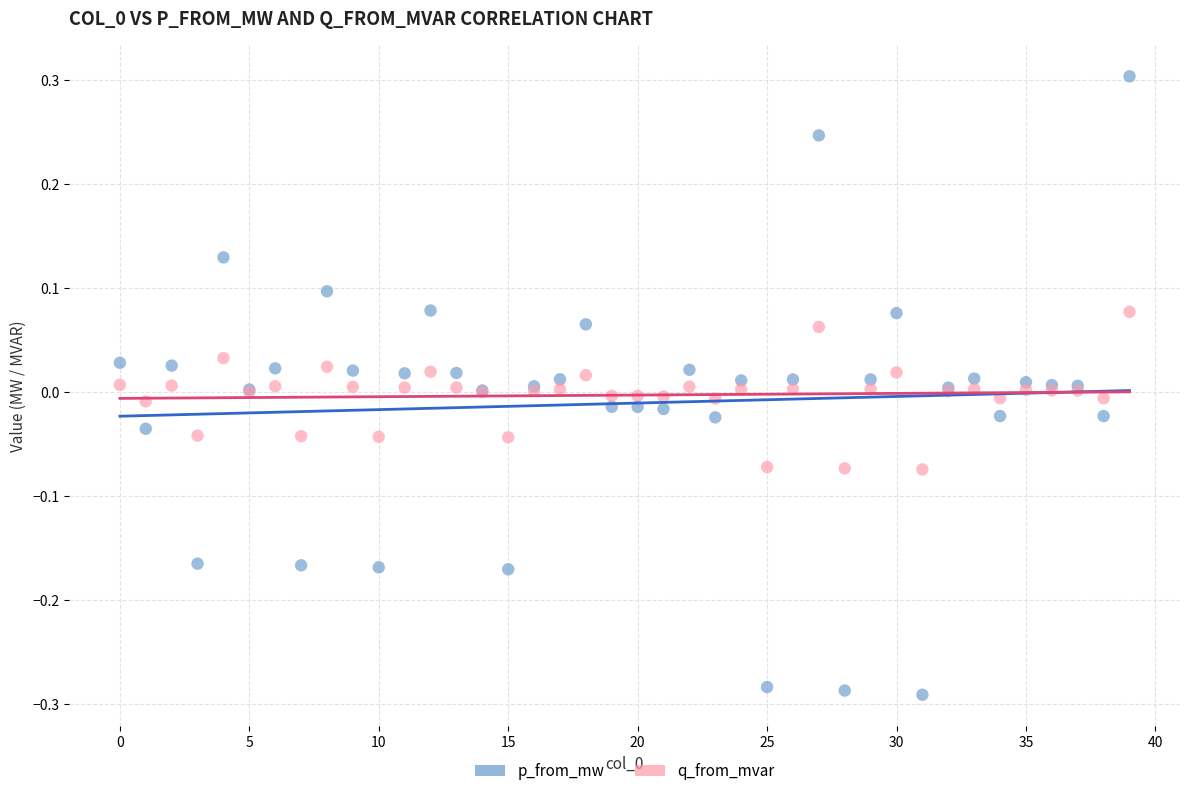

Which series contains the highest Y value?

p_from_mw